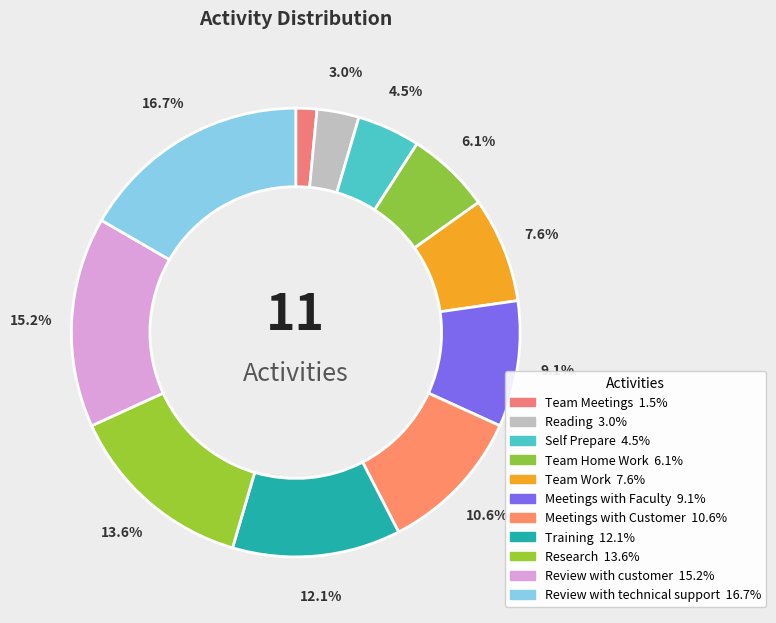

Rank the categories by value from highest to lowest.

Review with technical support, Review with customer, Research, Training, Meetings with Customer, Meetings with Faculty, Team Work, Team Home Work, Self Prepare, Reading, Team Meetings